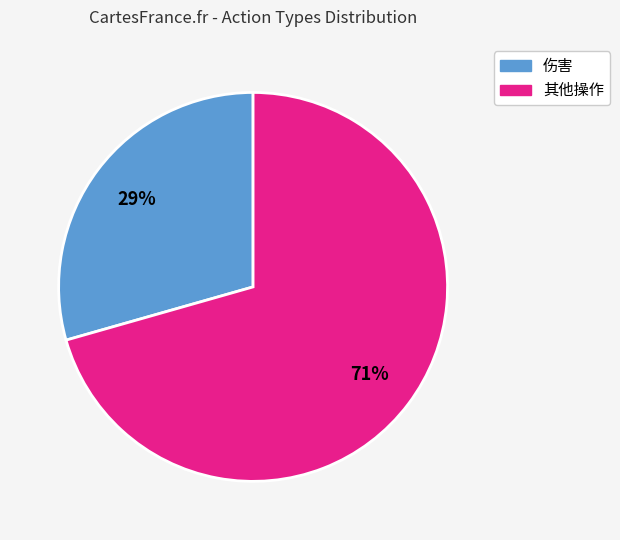

To the nearest percent, what is the average slice percentage?

50%